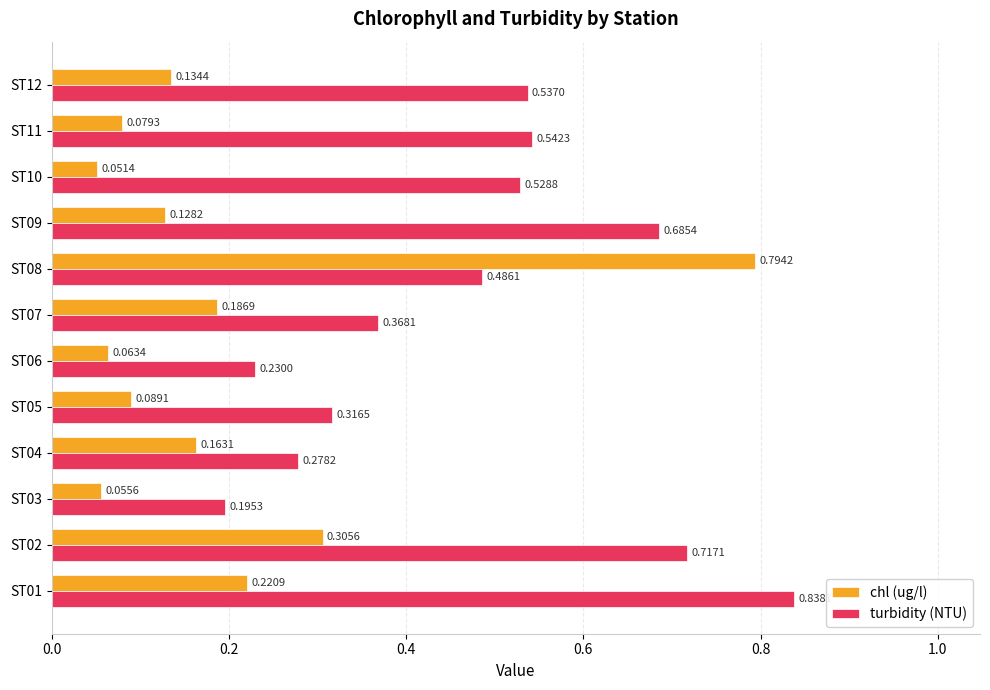

List the labels in order of turbidity (NTU) value, smallest first.

ST03, ST06, ST04, ST05, ST07, ST08, ST10, ST12, ST11, ST09, ST02, ST01